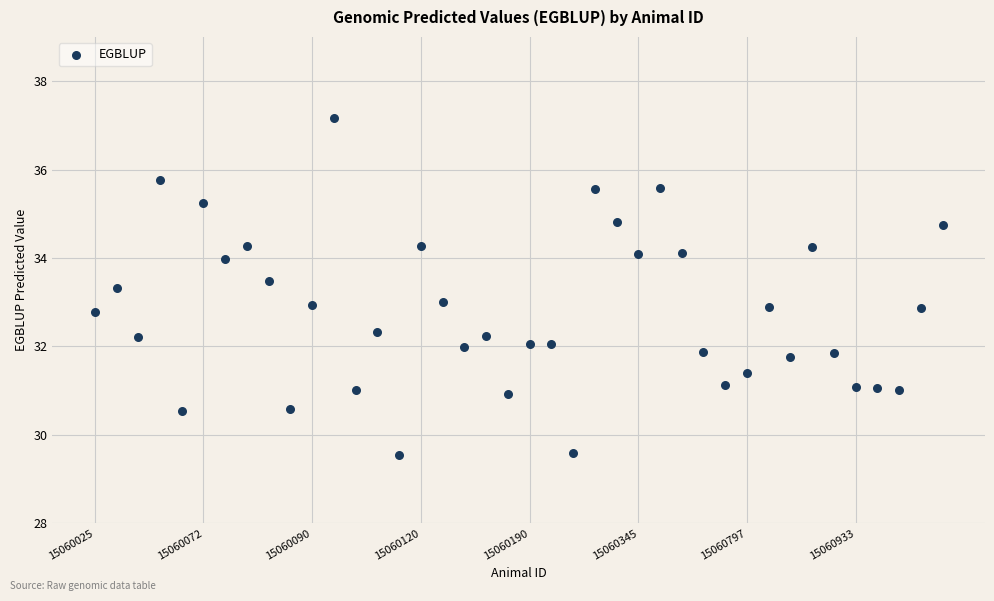

What is the range of Y values (max minus min)?

7.6